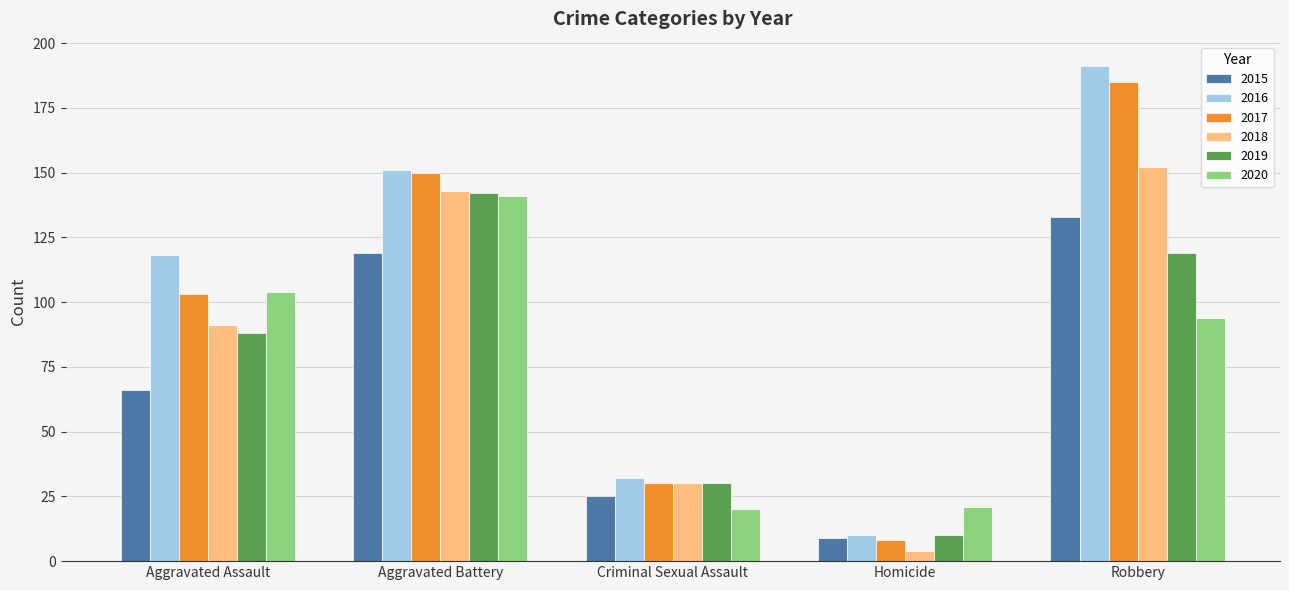

What is the value of the 2018 bar at the 5th from the left?

152